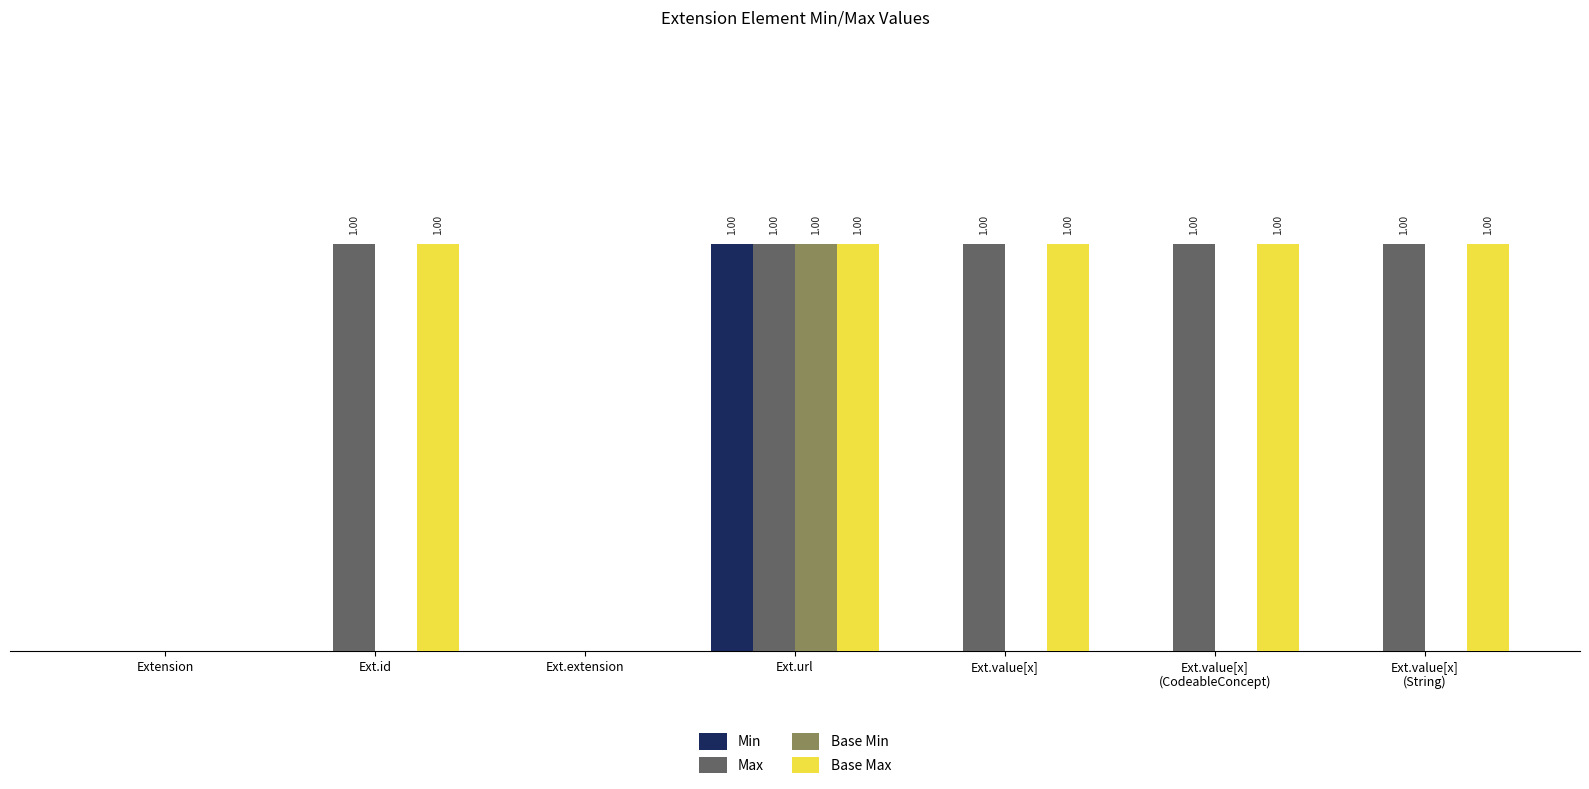

What are all the series names shown in the legend?

Min, Max, Base Min, Base Max